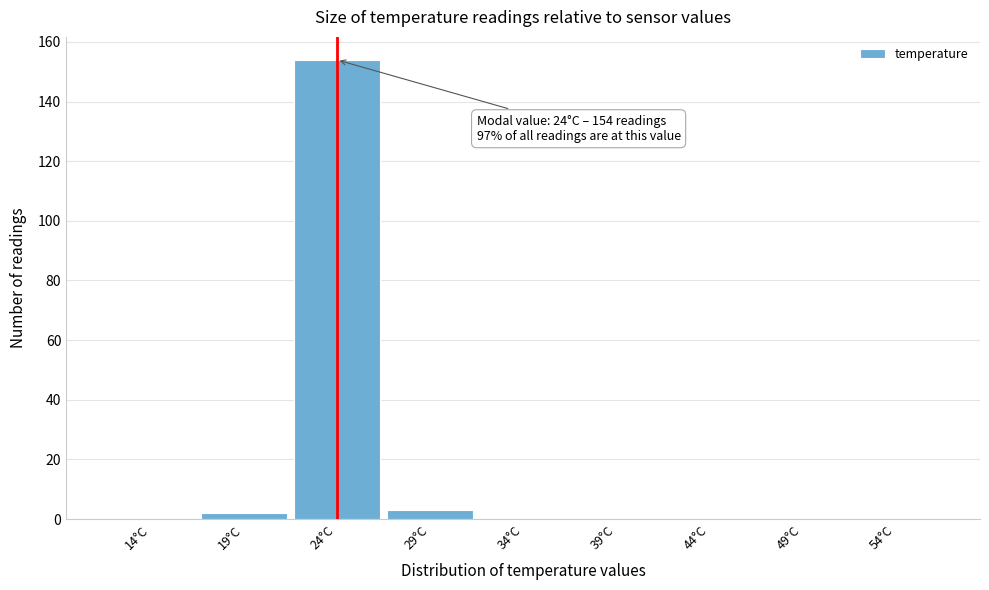

Reading right to left, what are all the values shown in this chart?

54°C=0	49°C=0	44°C=0	39°C=0	34°C=0	29°C=3	24°C=154	19°C=2	14°C=0